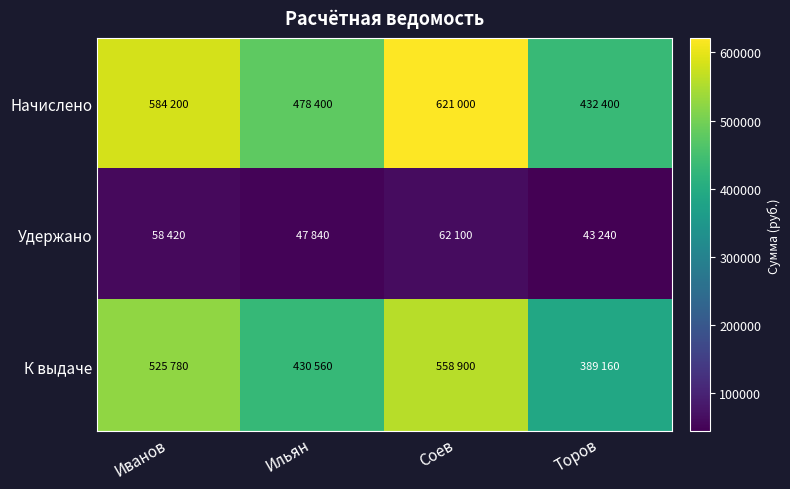

Which series has the widest spread of values?

Начислено